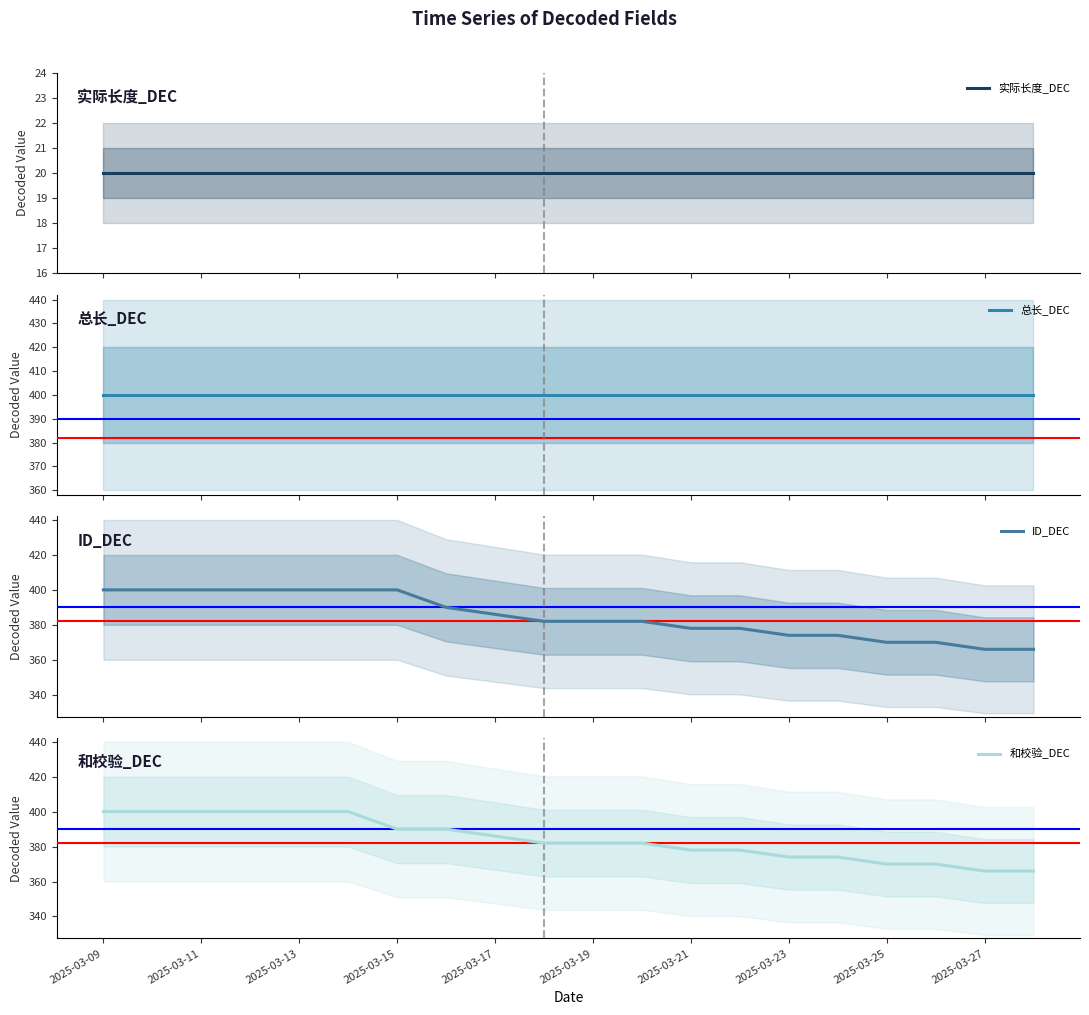

True or false: 和校验_DEC and 总长_DEC intersect in this chart.

False